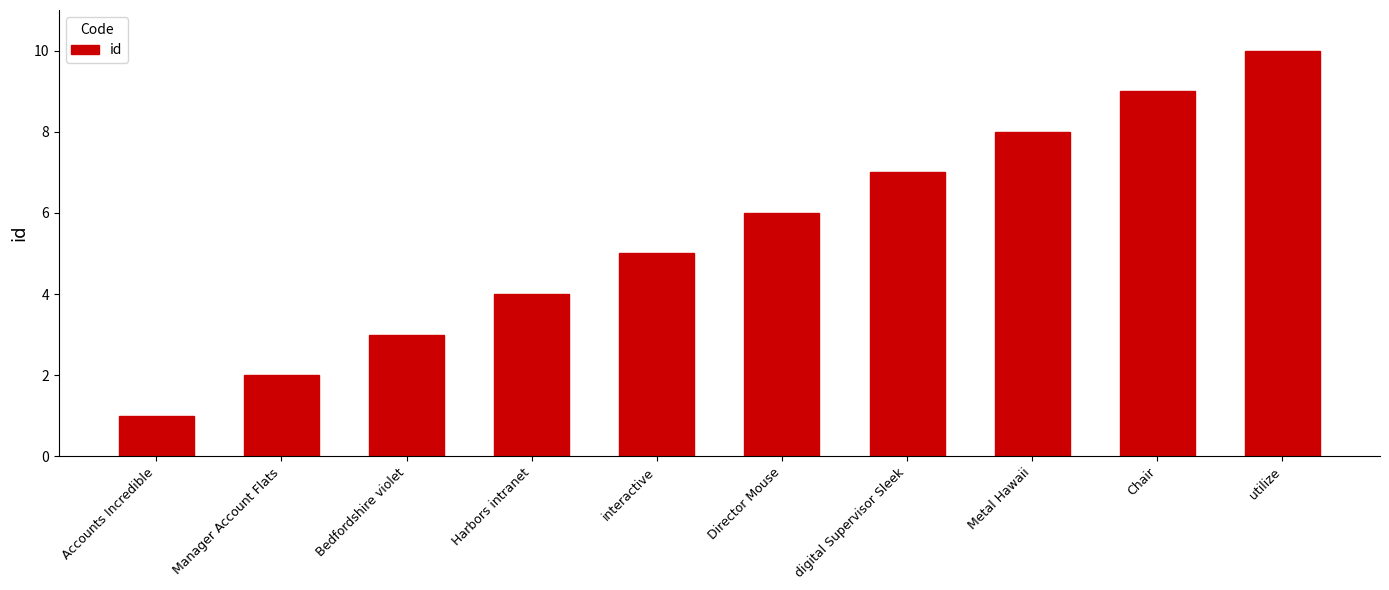

What is the difference between the maximum and second lowest values?

8